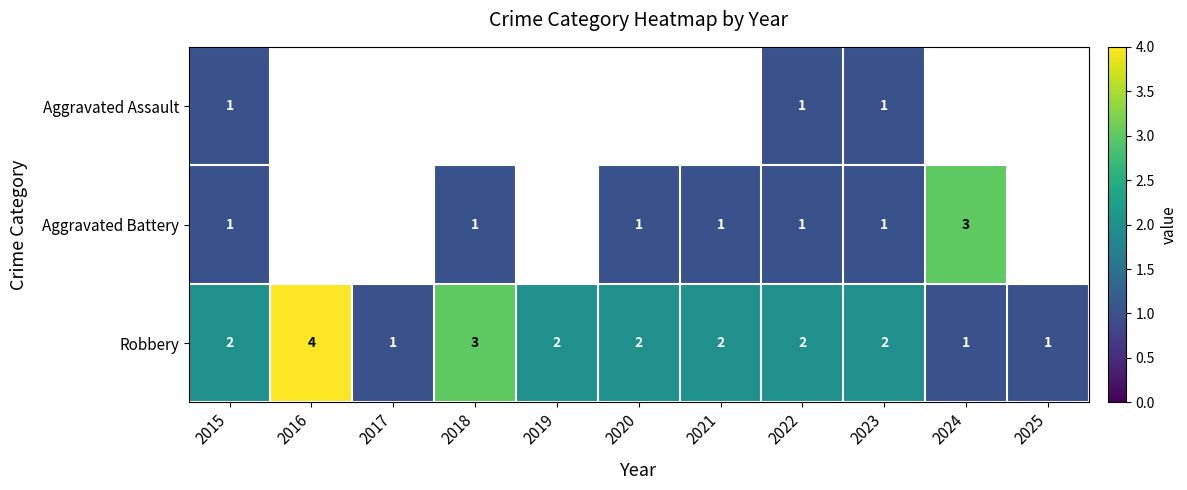

True or false: Robbery has a value of 2 at 2023.

True